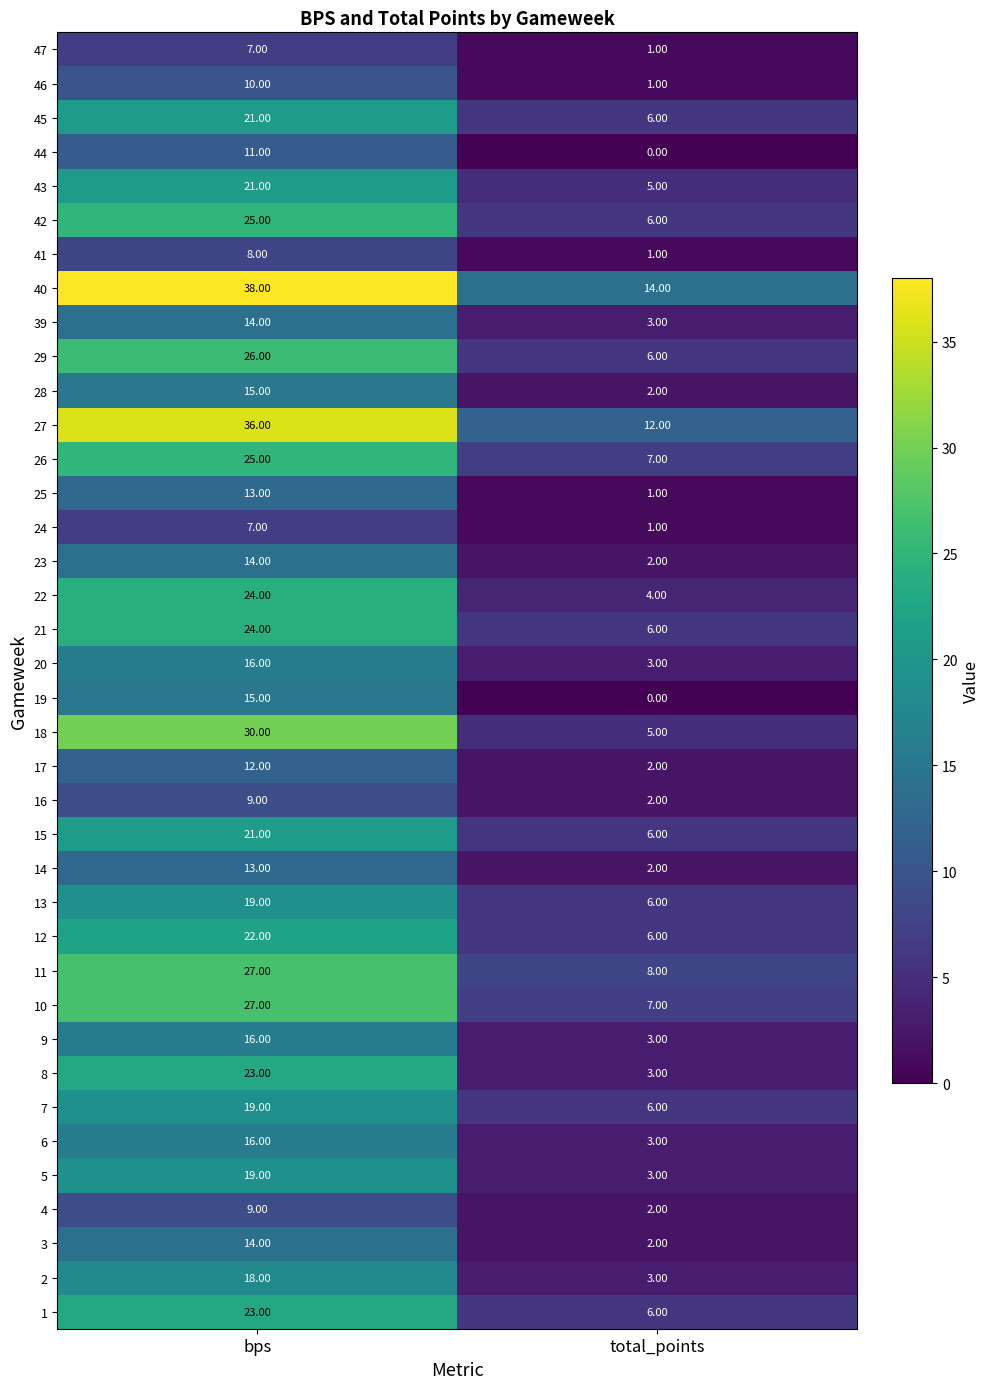

Which label corresponds to the smallest value in the chart?

total_points